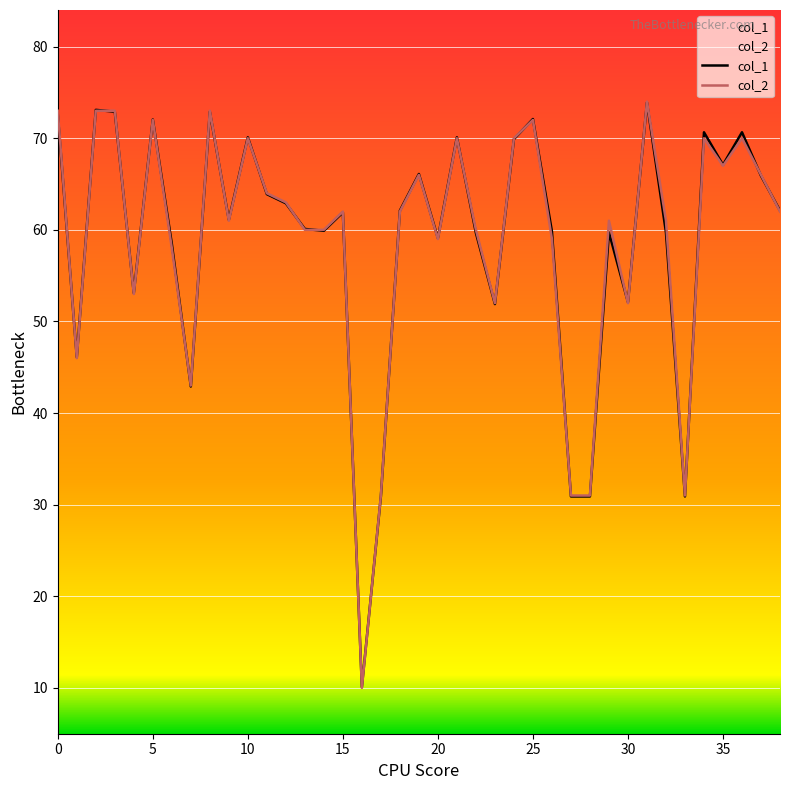

True or false: col_2 and col_1 intersect in this chart.

True